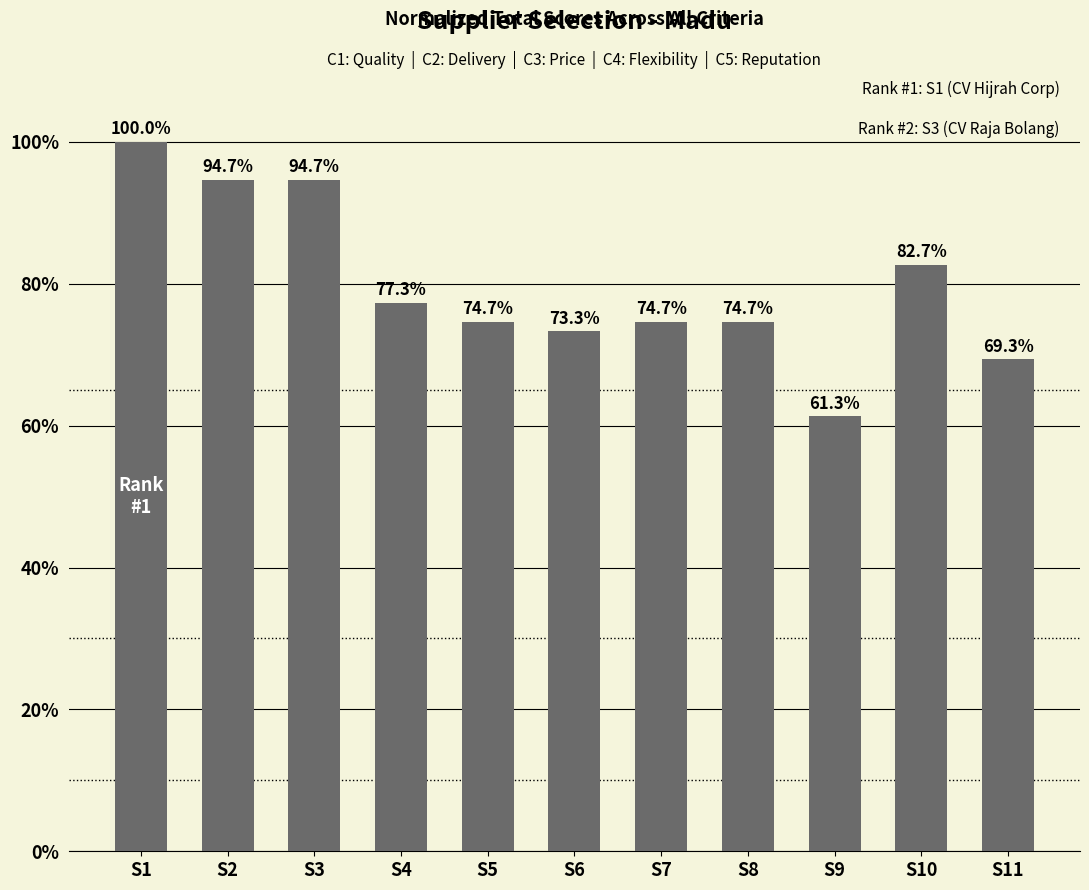

How many values are between 0 and 1?

11